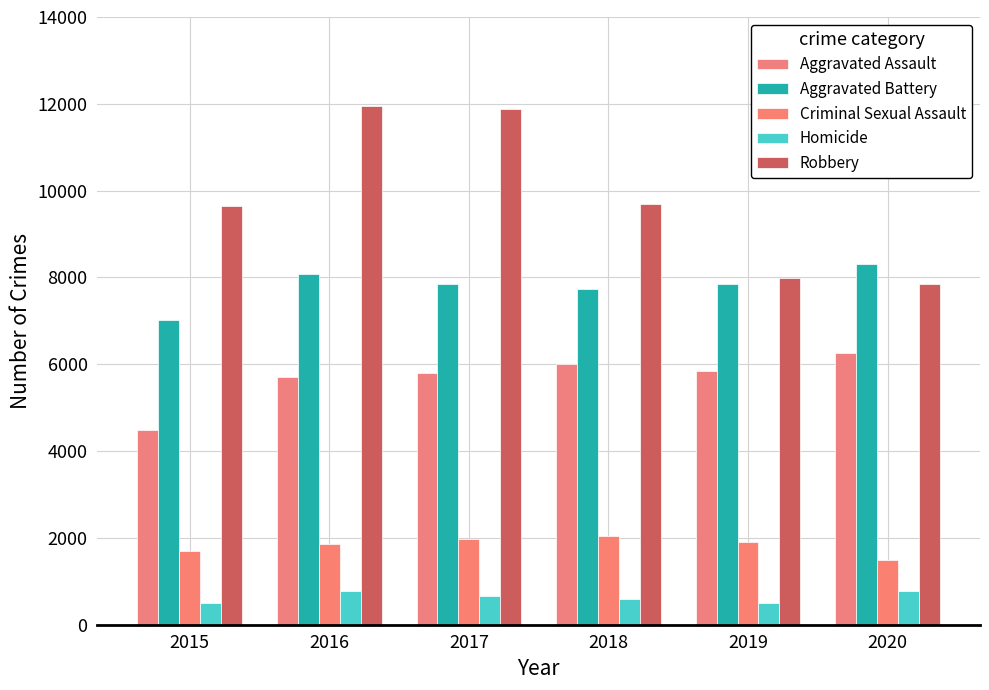

What is the difference between the highest and lowest values at 2016?

11174